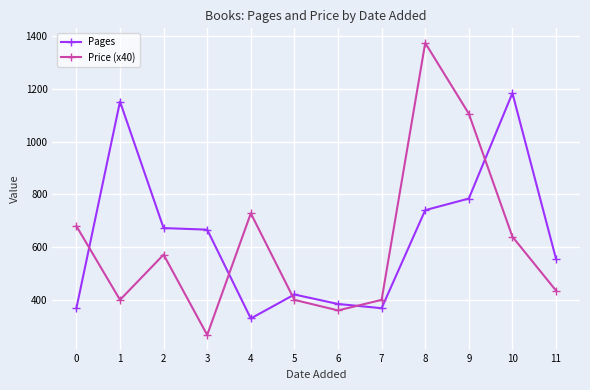

True or false: Price (x40) has a value of 1014.8 at 4.

False